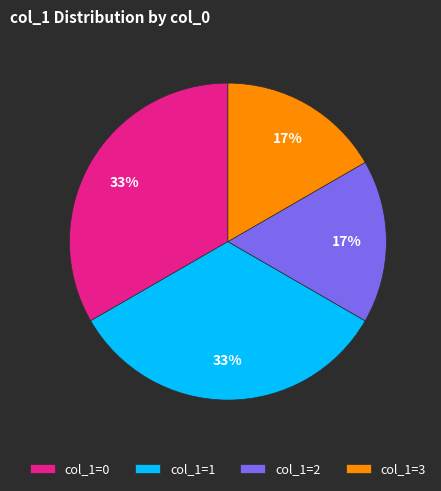

To the nearest percent, what is the average slice percentage?

25%